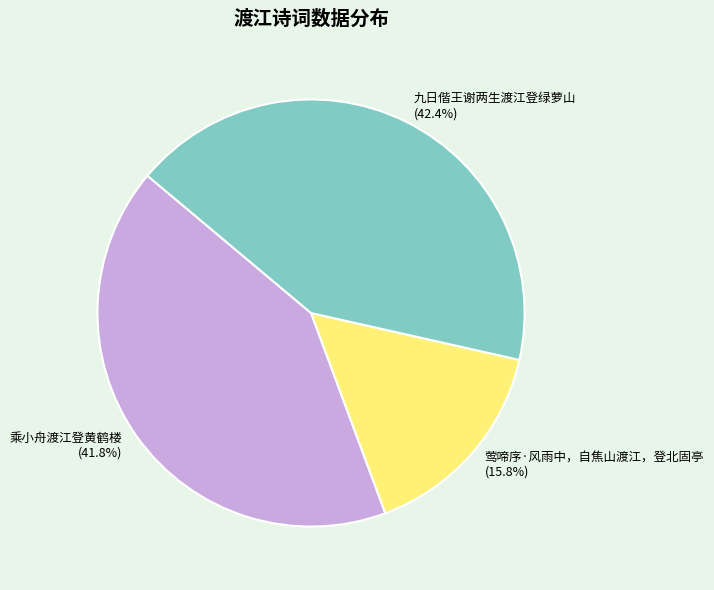

Between 莺啼序·风雨中，自焦山渡江，登北固亭 and 乘小舟渡江登黄鹤楼, which is larger?

乘小舟渡江登黄鹤楼